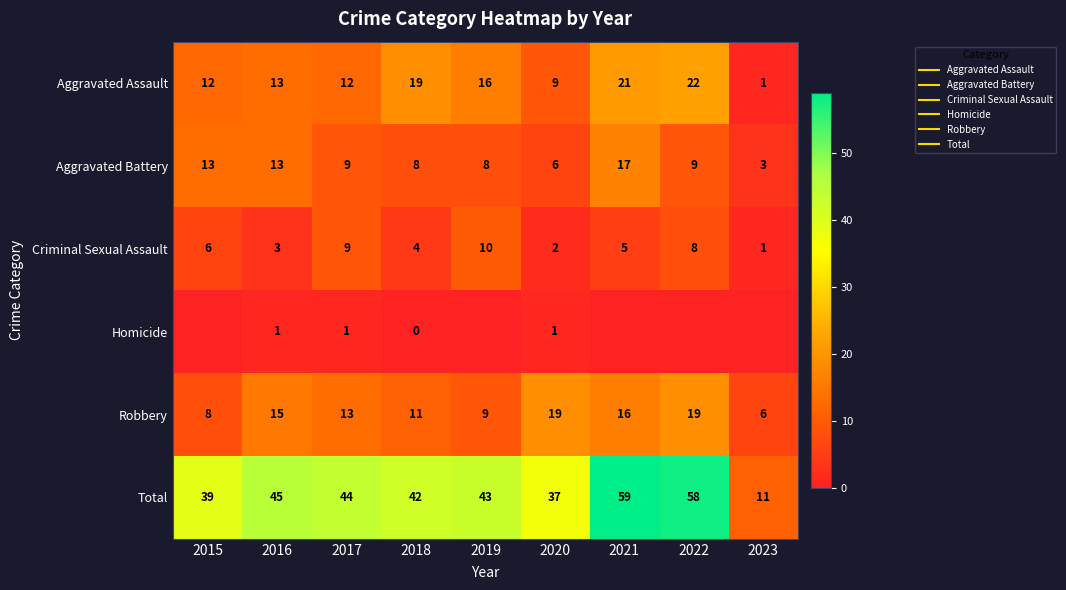

Where does the Total series first go above 43?

2016